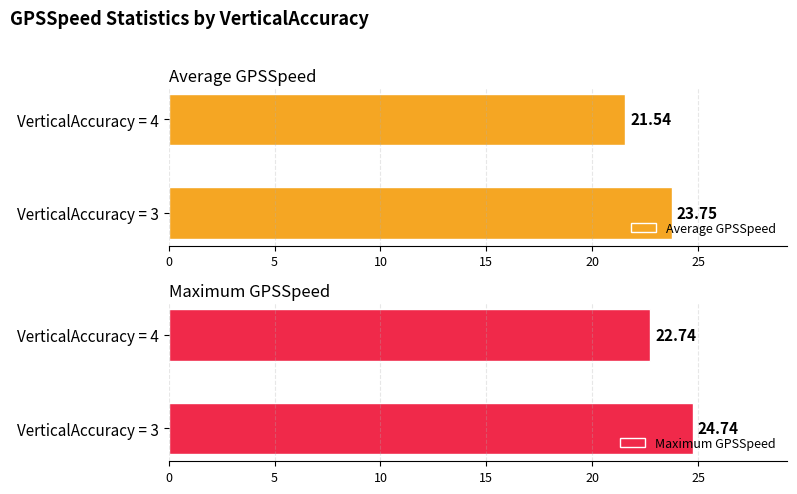

What is the sum of the Average GPSSpeed values at VerticalAccuracy = 3 and VerticalAccuracy = 4?

45.3